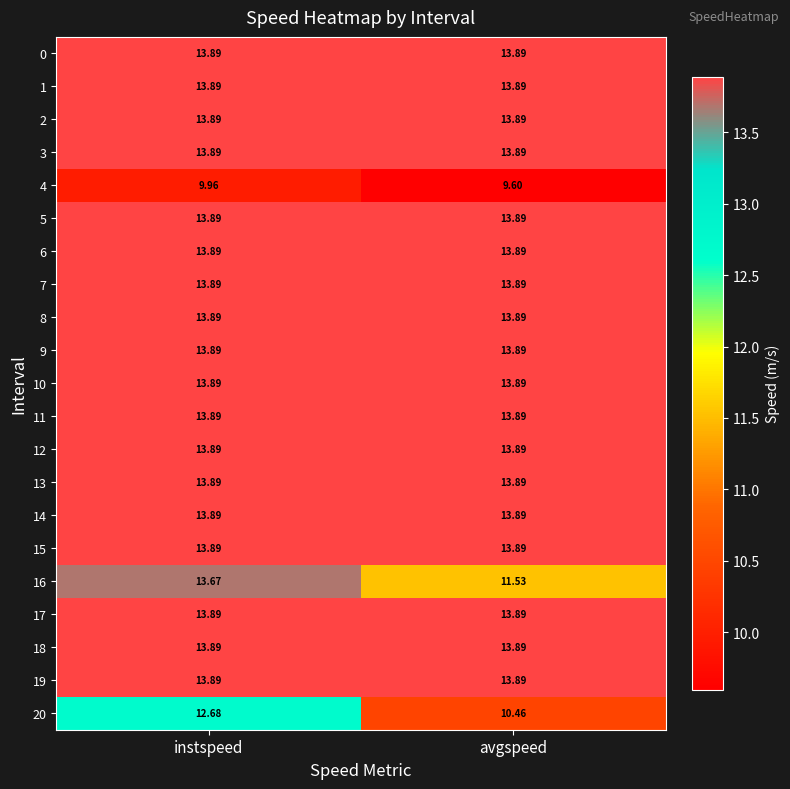

Rank the categories by 20 value from lowest to highest.

avgspeed, instspeed